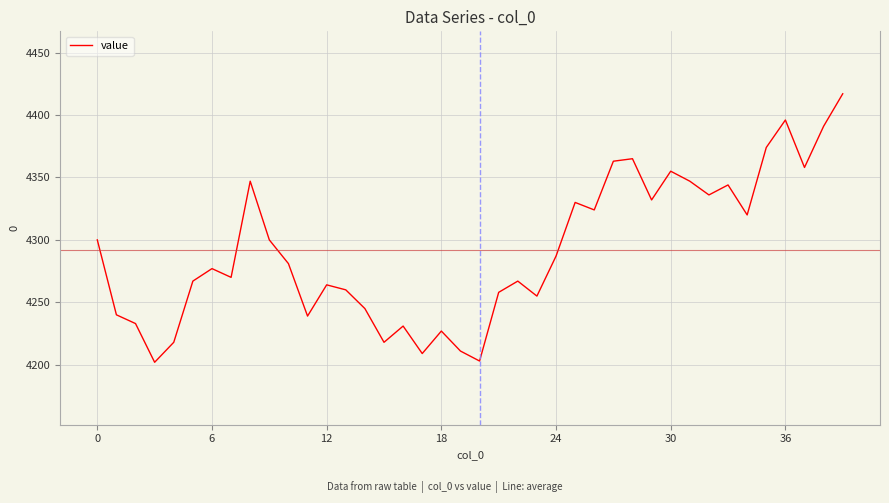

What is the difference between the maximum and minimum values?

215